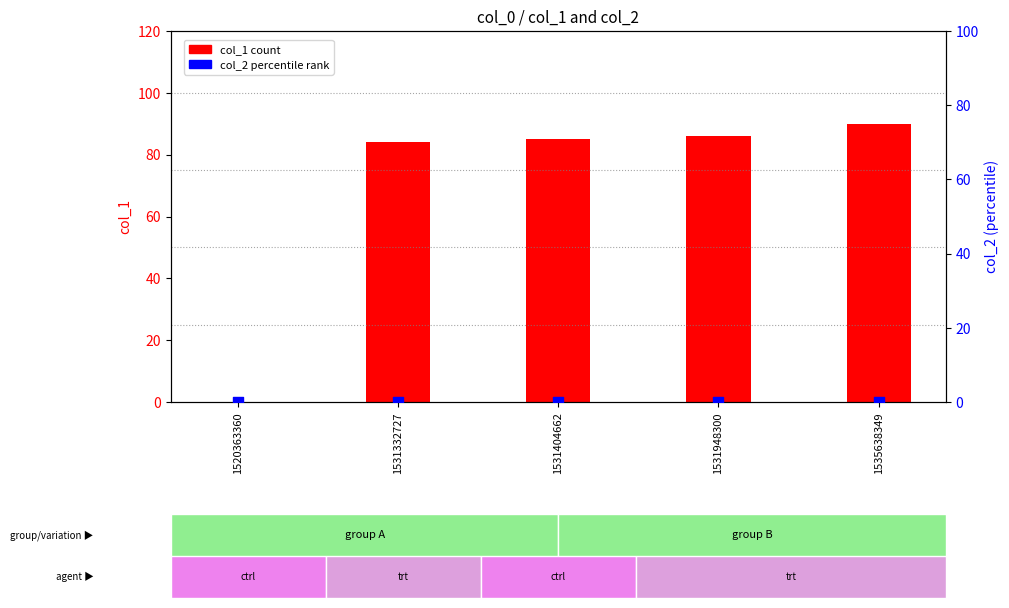

Which series has the largest Y range (max minus min)?

col_1